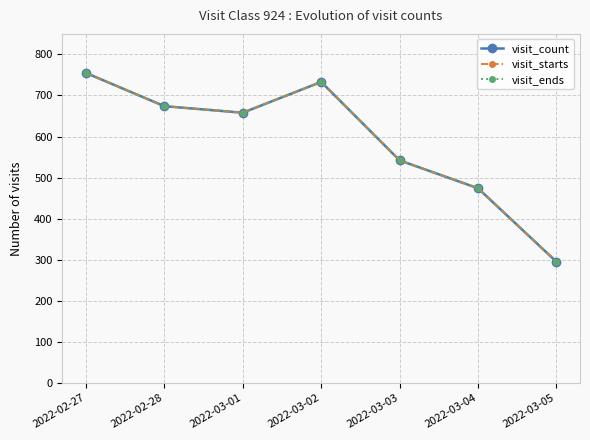

Is this an area chart (filled region under the line)?

No